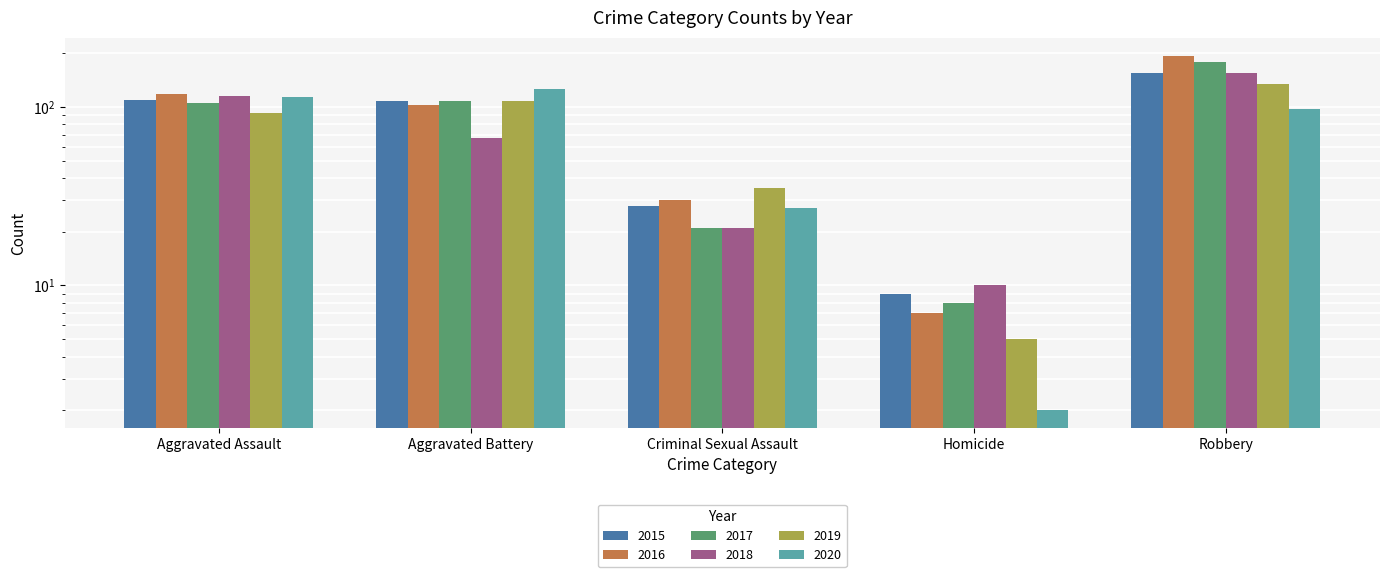

At which category is the sum across all series the highest?

Robbery